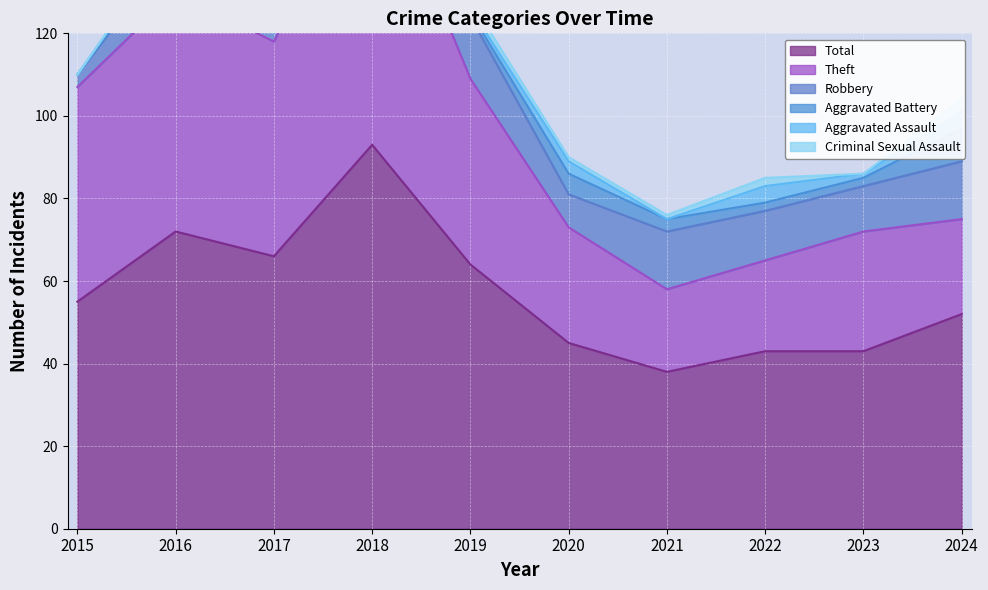

What is the total value across all series at 2023?

86